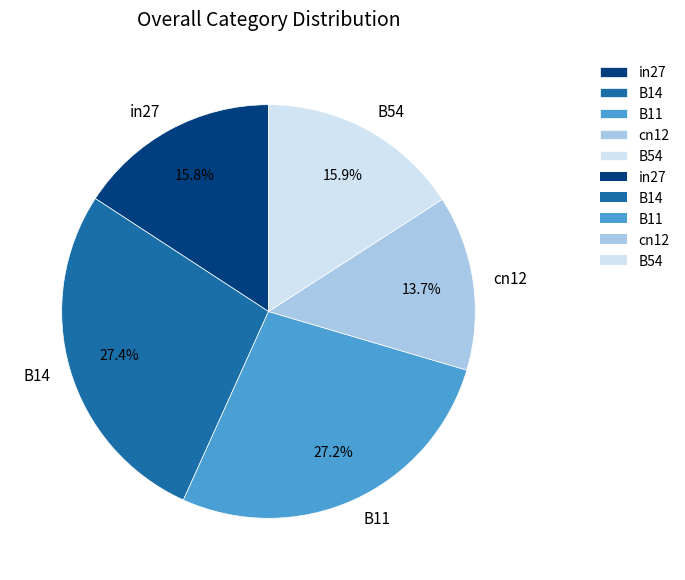

To the nearest percent, what portion does B14 represent?

27%